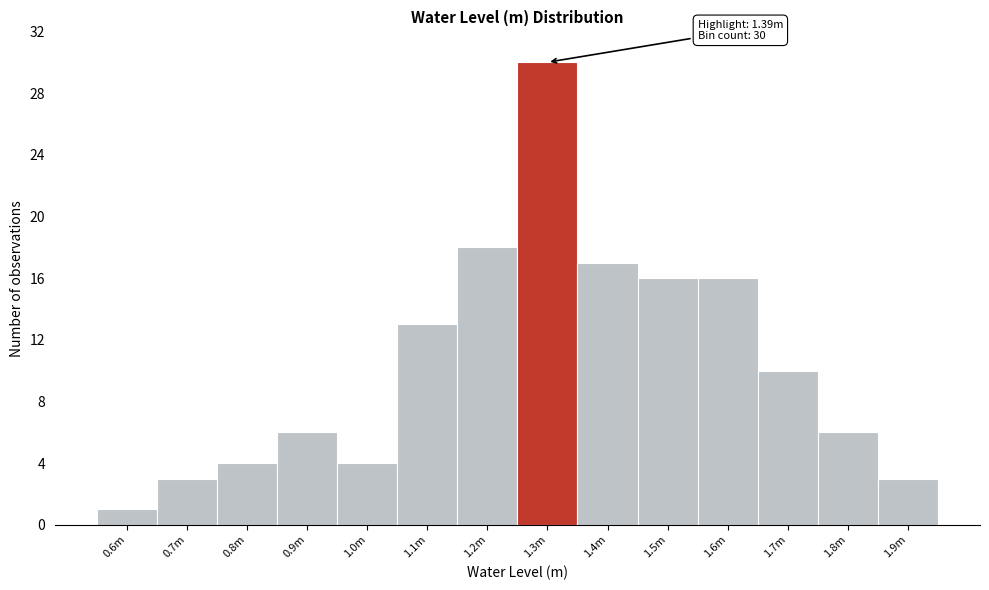

Reading left to right, what are all the values shown in this chart?

1	3	4	6	4	13	18	30	17	16	16	10	6	3